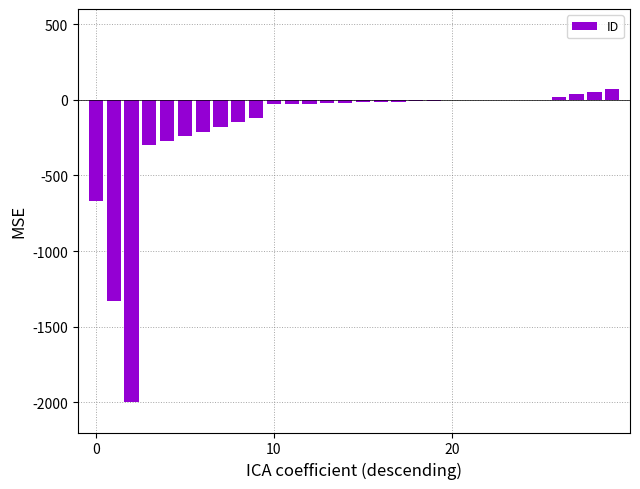

What is the maximum value shown in the chart?

72.0